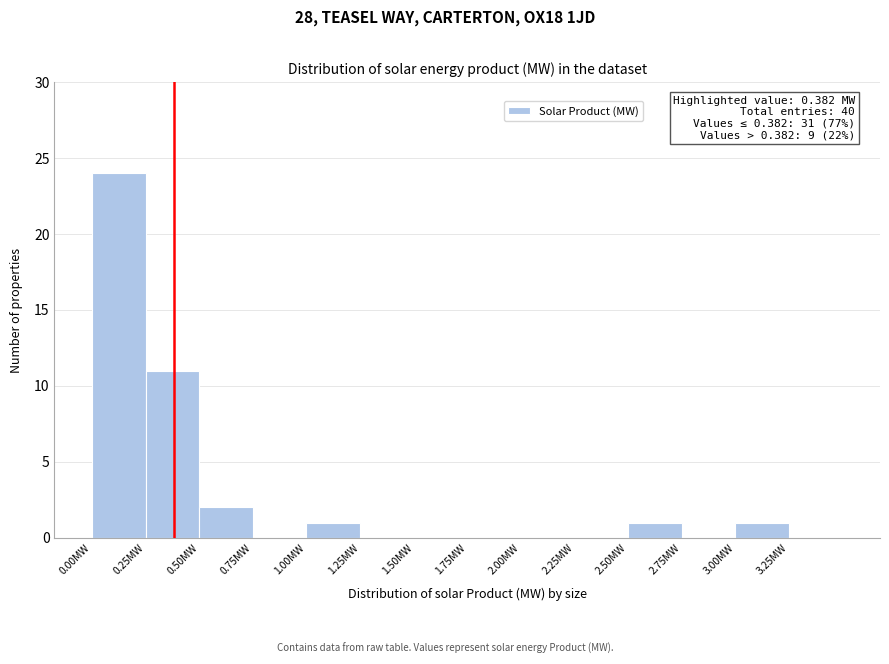

Which range on the x-axis has the tallest bar?

0.00 to 0.25